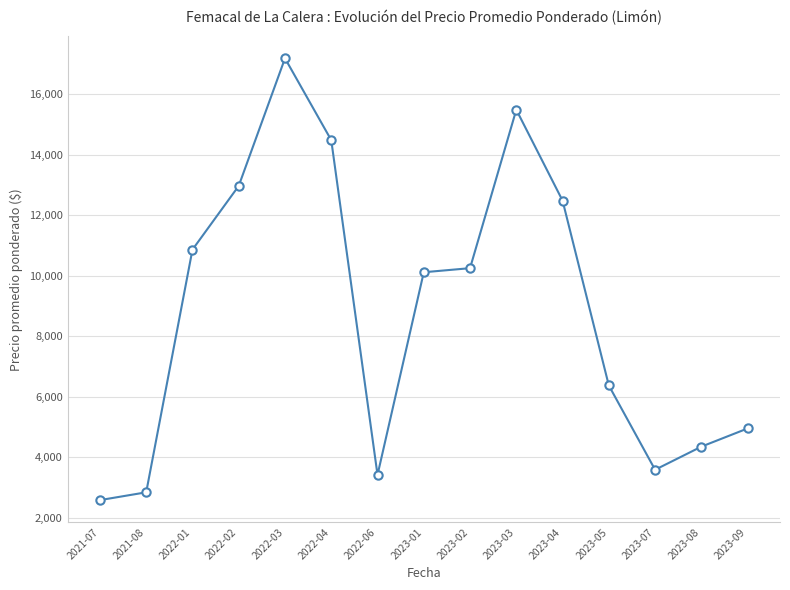

What is the label of the 9th point from the left?

2023-02